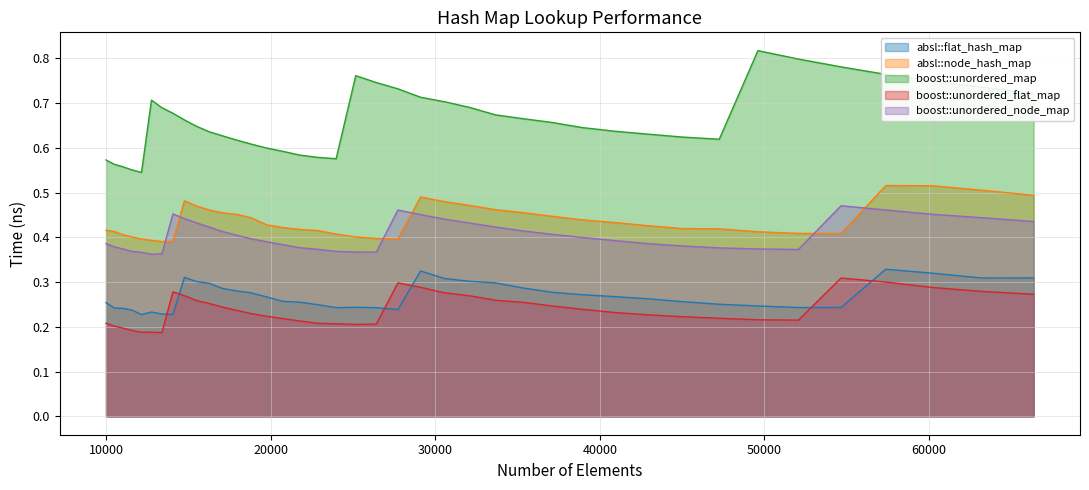

True or false: boost::unordered_map and boost::unordered_node_map intersect in this chart.

False